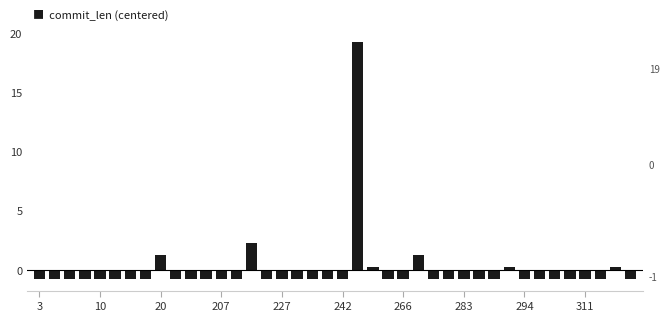

What is the difference between the maximum and minimum values?

20.0